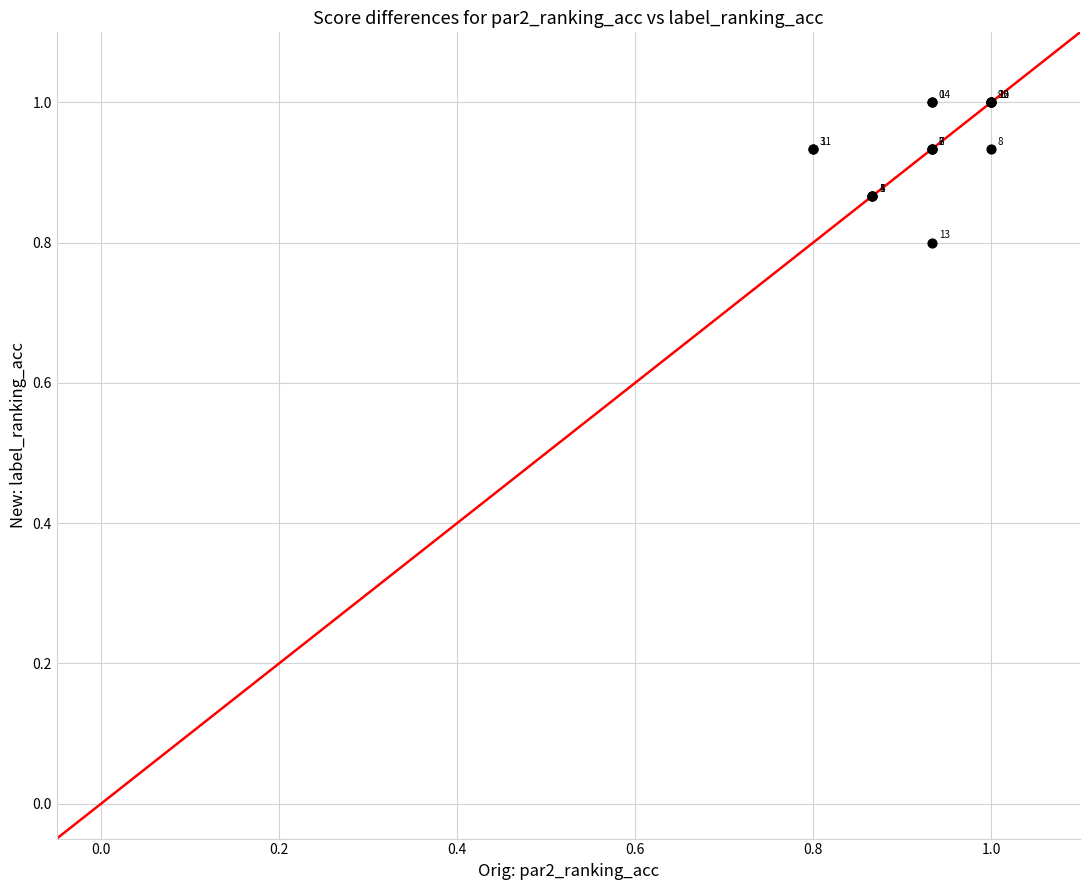

What Y value in the scatter plot is closest to 0?

0.8